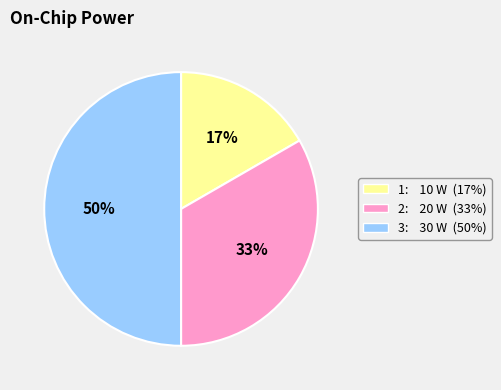

Is the sum of 1 and 3 greater than half?

Yes